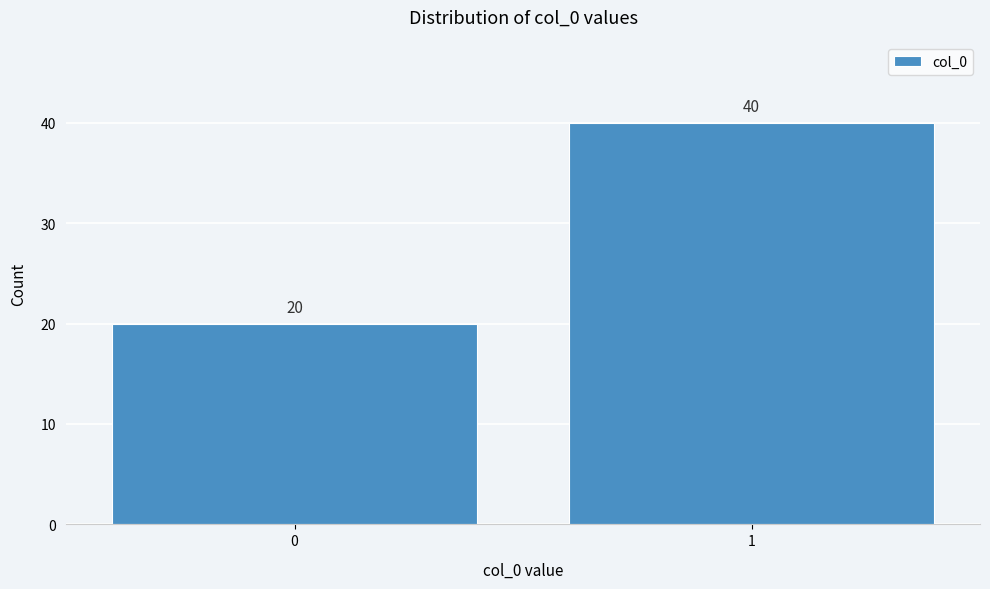

Reading left to right, what are all the values shown in this chart?

20	40